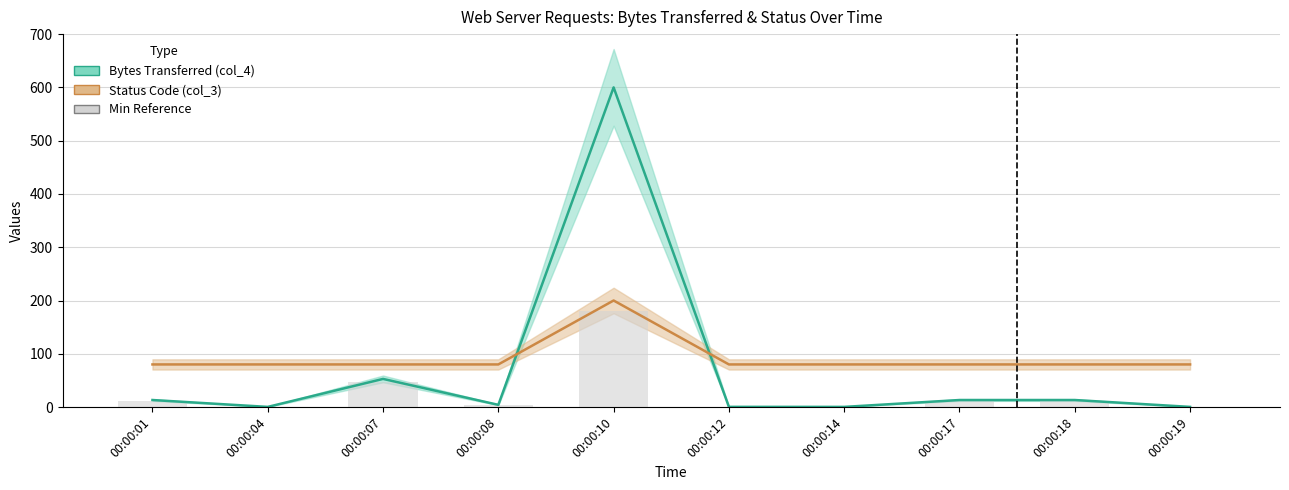

Which series changed the most between 00:00:01 and 00:00:18?

Bytes Transferred (col_4)